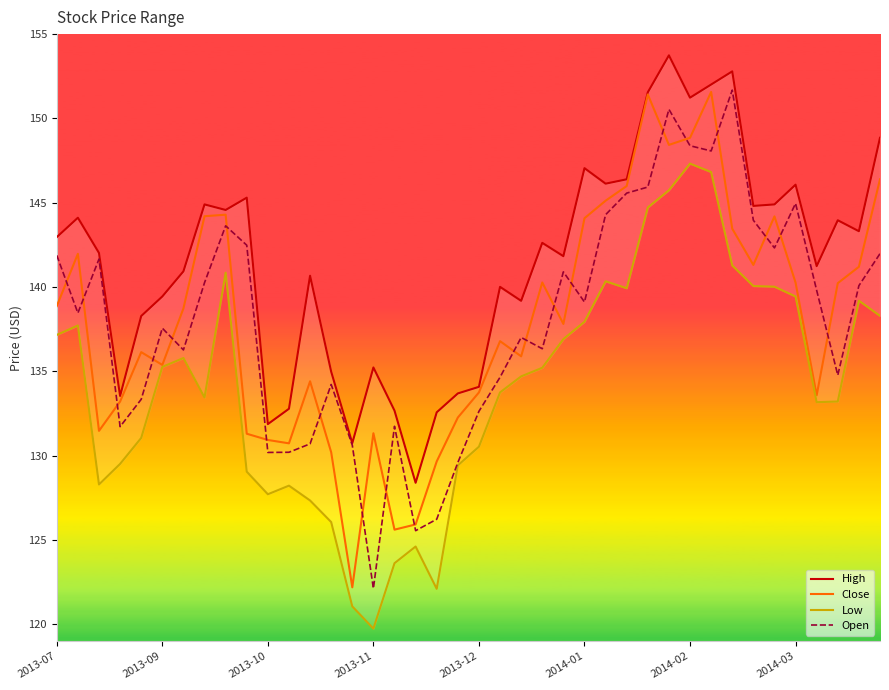

What are all the series names shown in the legend?

High, Close, Low, Open